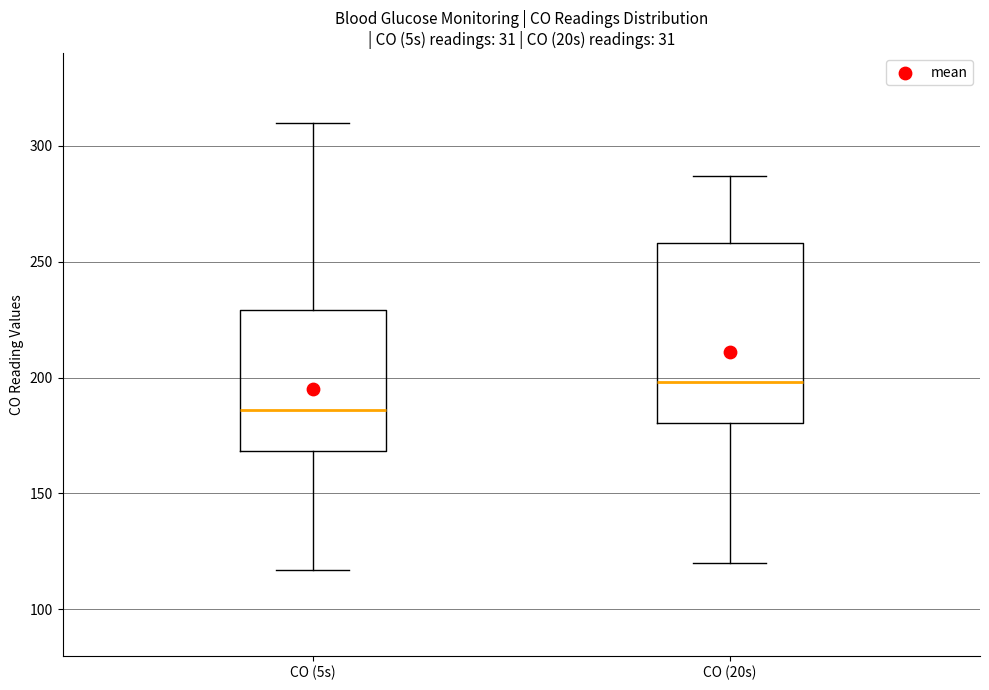

Where does the lower whisker of the box for CO (20s) end on the y-axis? The values are not printed on the chart, so give them approximately, as read against the axis.

120